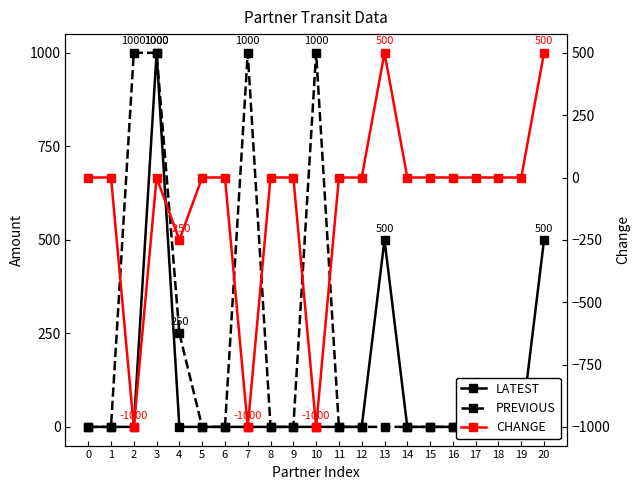

Does the chart display data point markers on the line(s)?

Yes